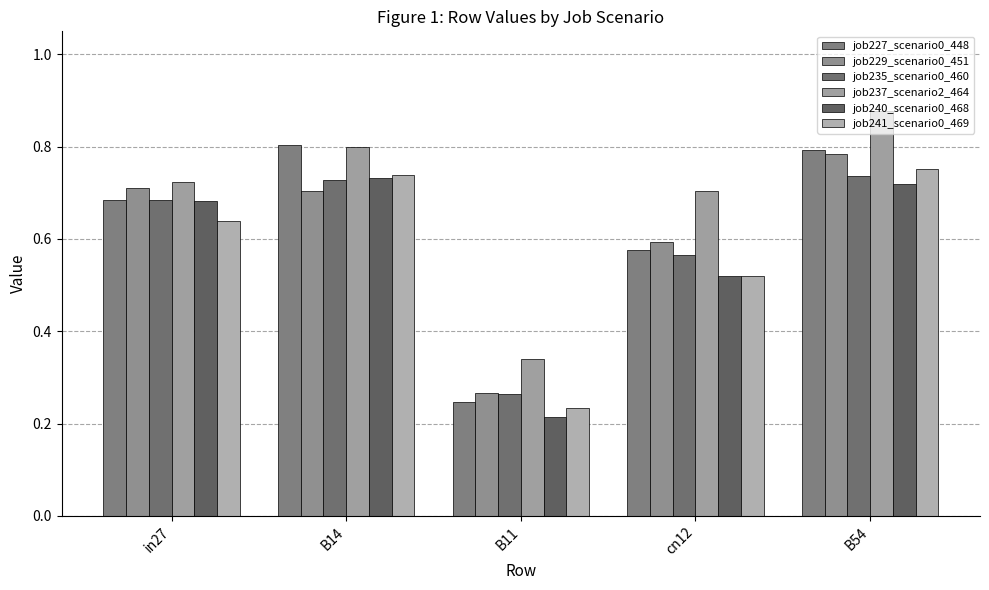

How many bars are there in total?

30